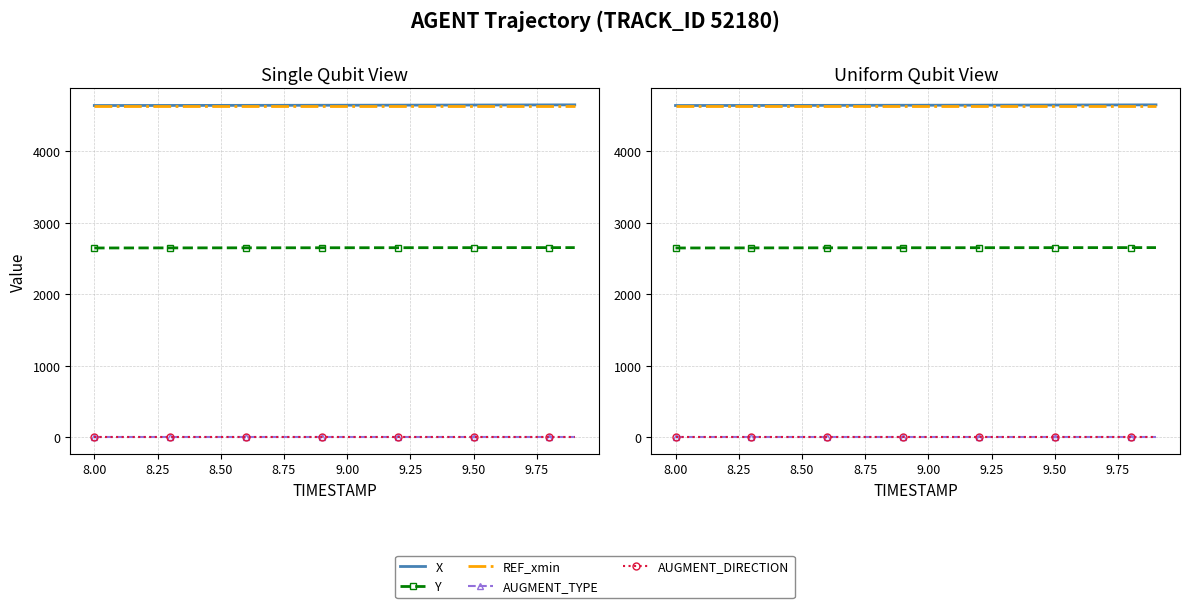

What is the sum of all AUGMENT_TYPE values?

20.0